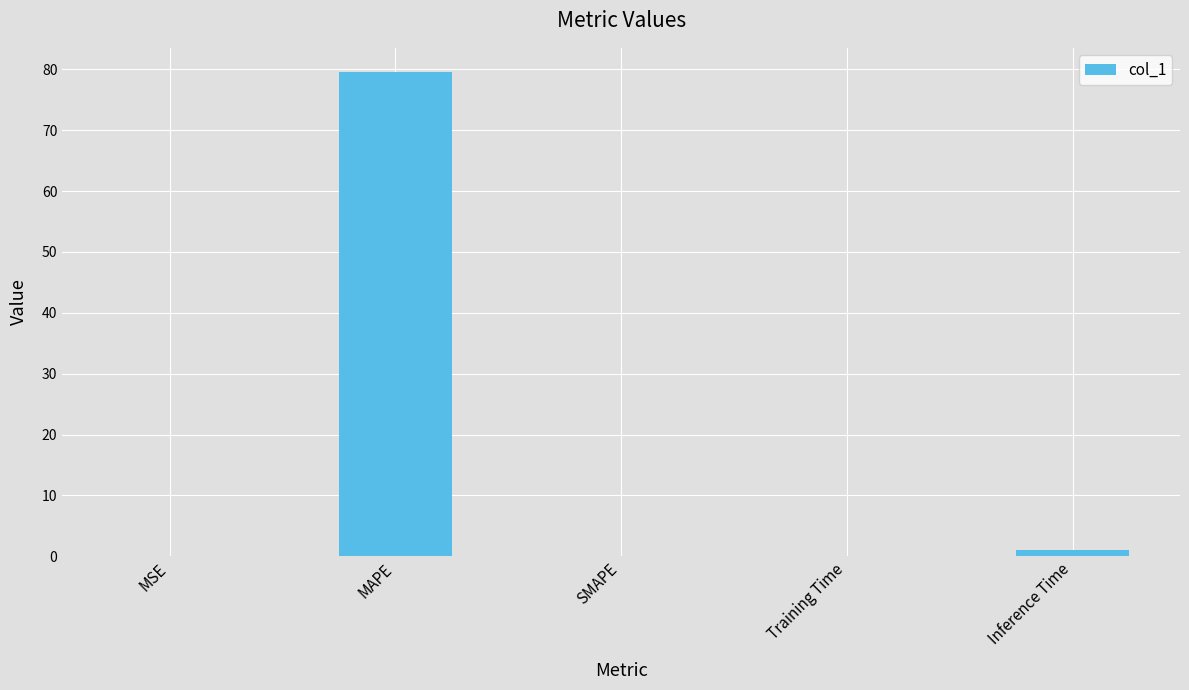

Between MAPE and SMAPE, which is larger?

MAPE